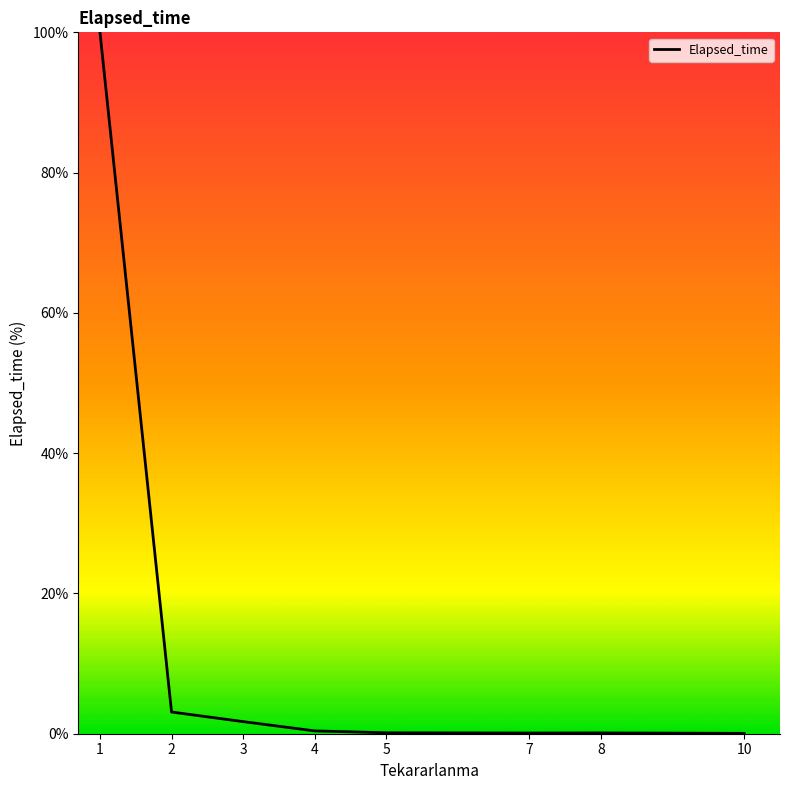

What is the difference between the maximum and minimum values?

99.9